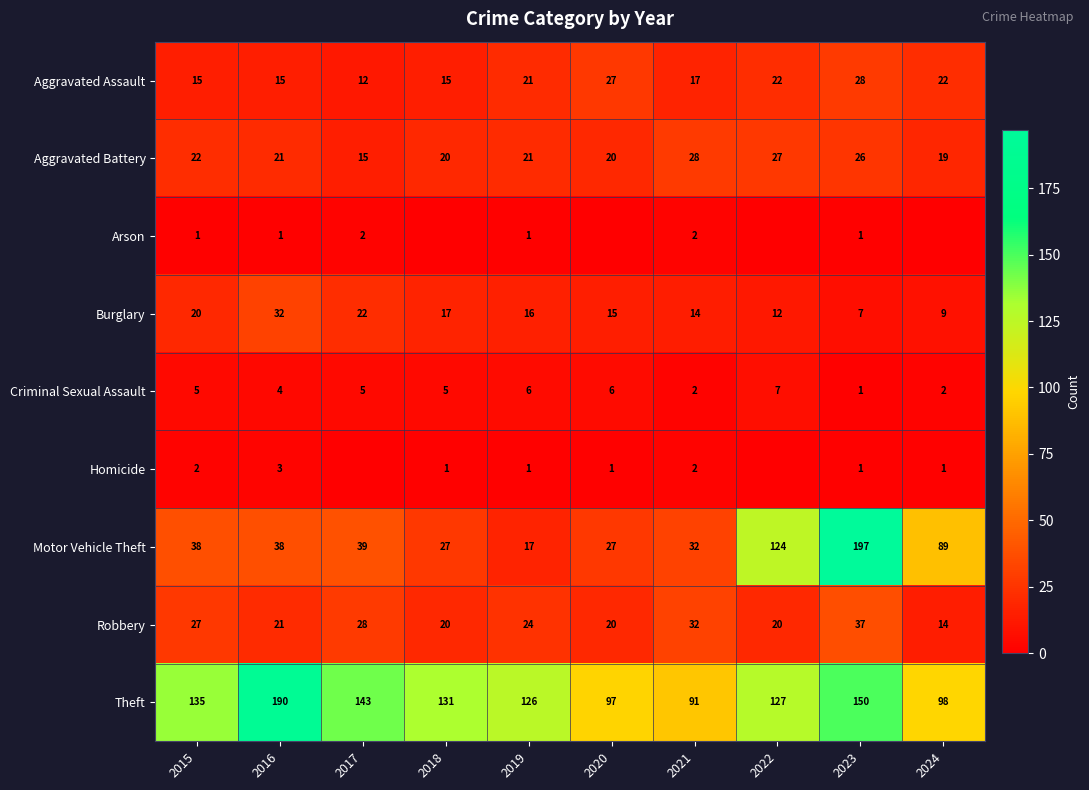

Is it true that Burglary equals 11 at 2016?

False